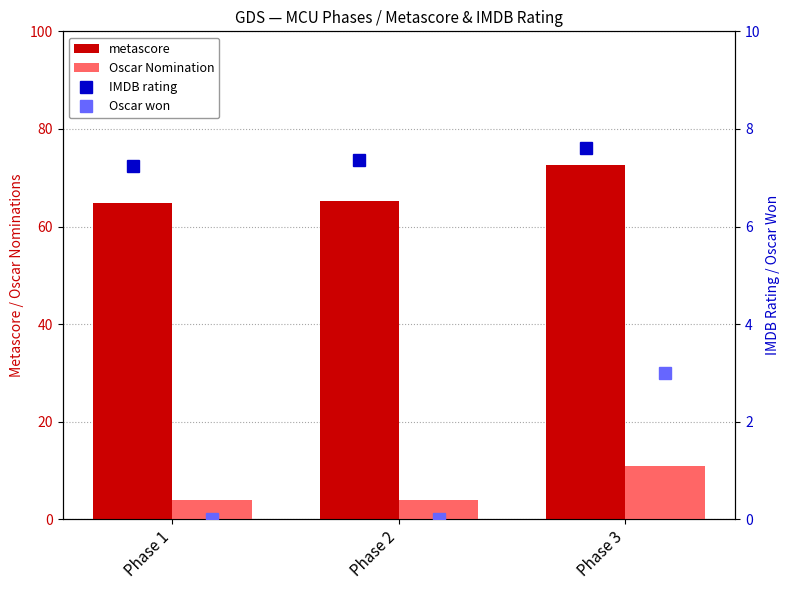

The value of metascore at Phase 2 is 23.5. True or false?

False